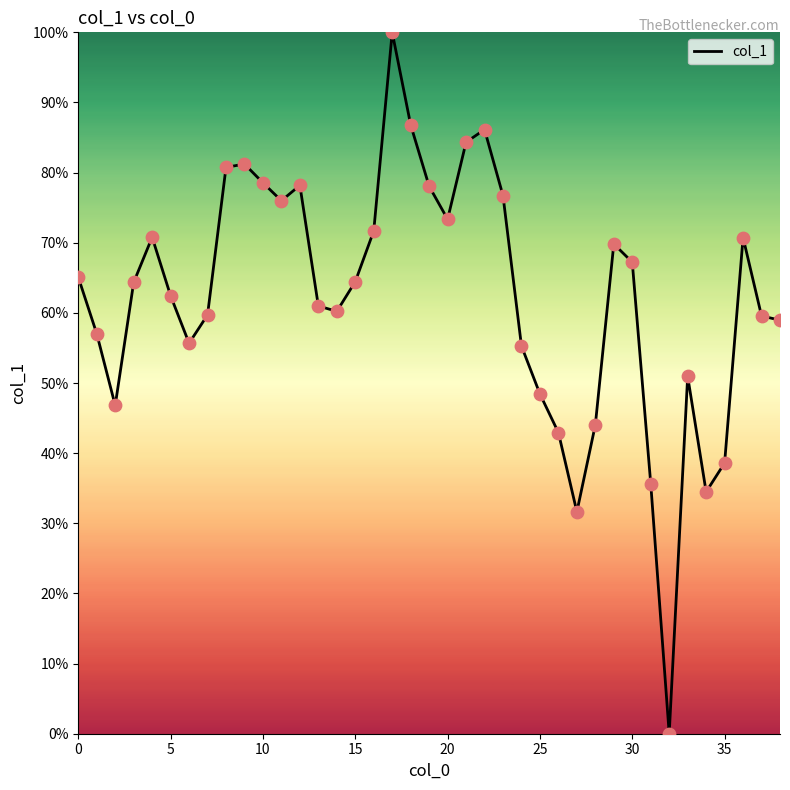

What is the maximum value shown in the chart?

100.0